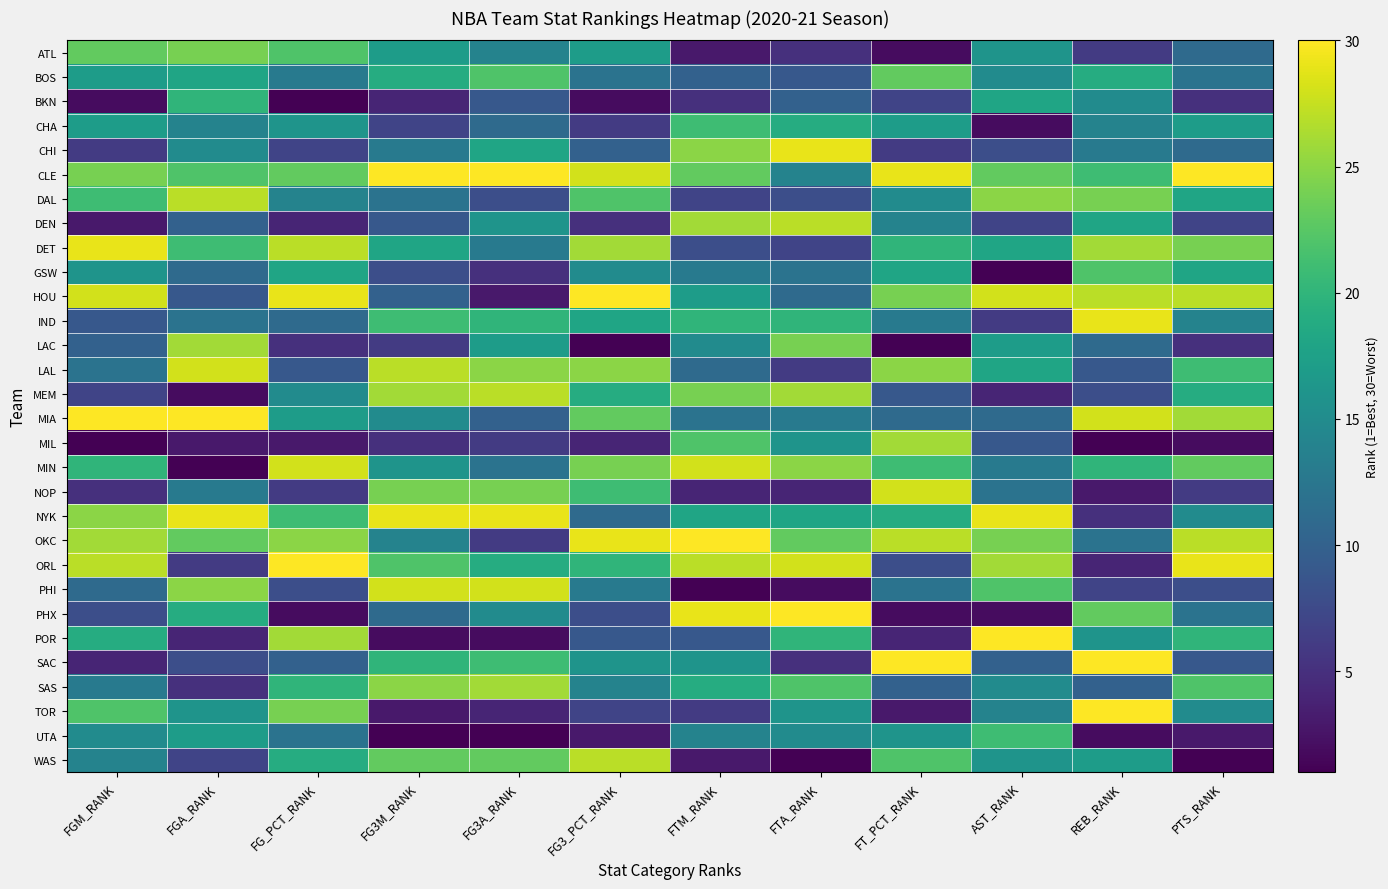

List the series in order of their peak value, highest first.

CLE, HOU, MIA, OKC, ORL, PHX, POR, SAC, TOR, CHI, DET, IND, NYK, LAL, MIN, NOP, PHI, DAL, DEN, MEM, WAS, LAC, MIL, SAS, ATL, BOS, GSW, CHA, UTA, BKN